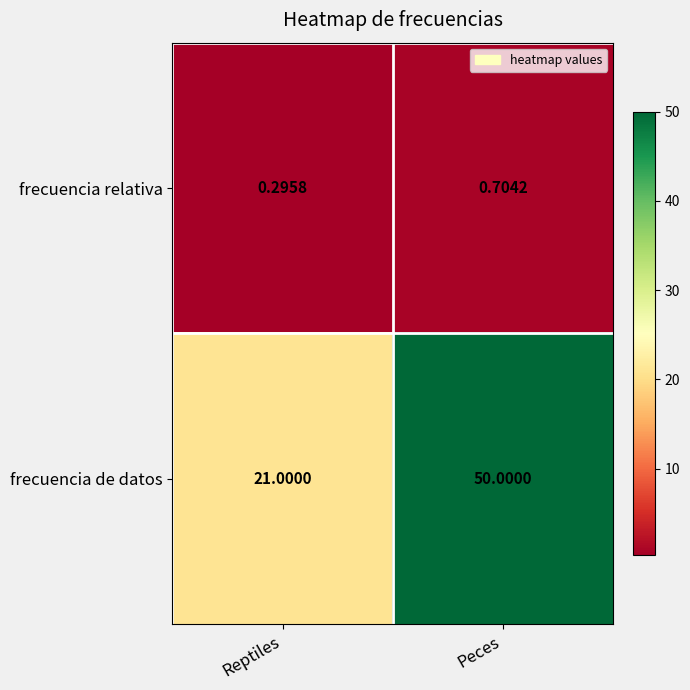

List the labels in order of frecuencia relativa value, largest first.

Peces, Reptiles